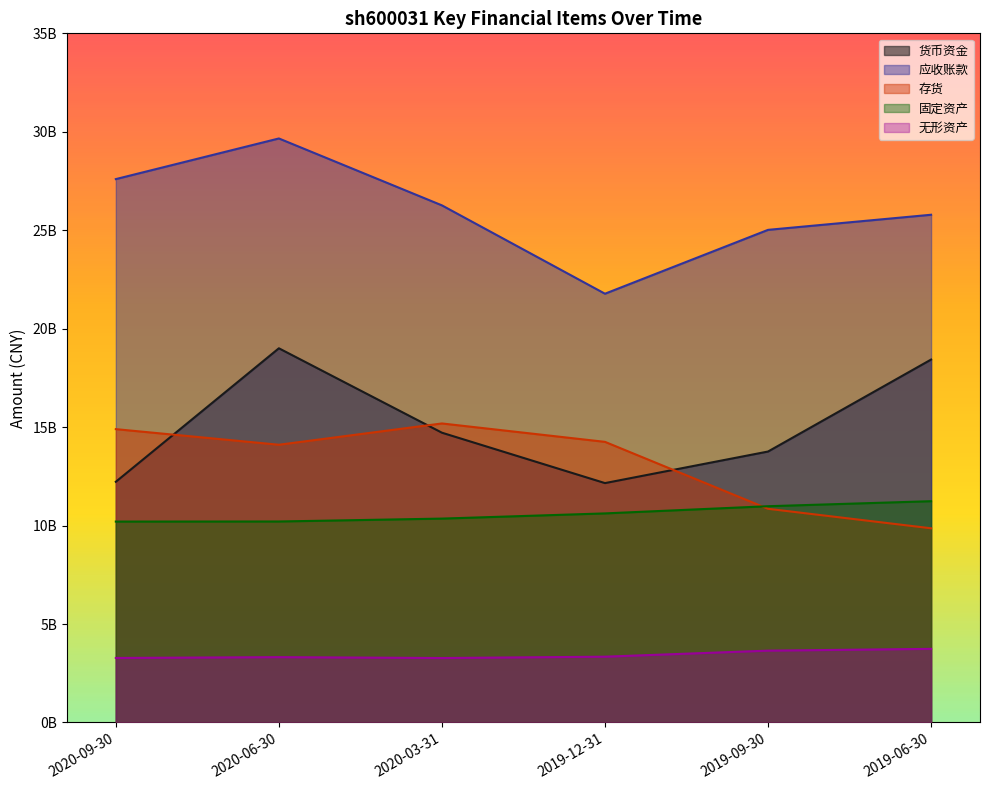

At which label is FIXEDASSET closest to 10720205500?

2019-12-31